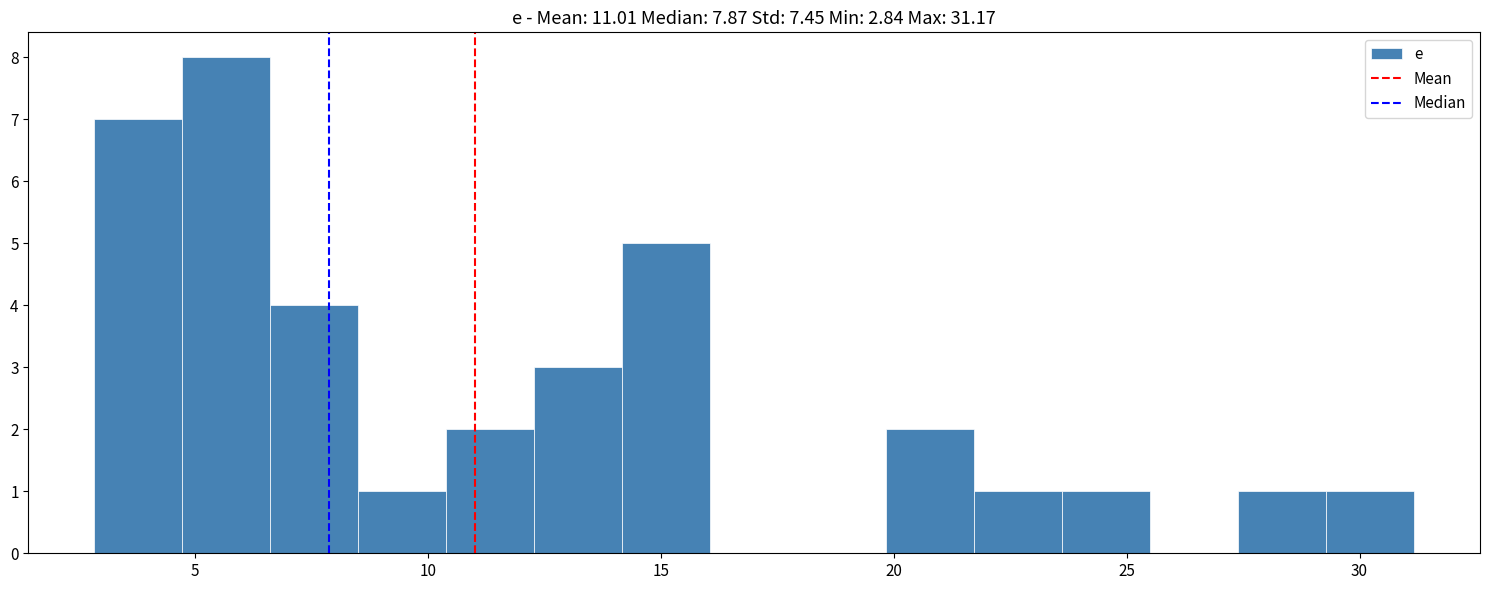

Around what value on the x-axis is the tallest bar? Give the approximate position of its centre, as read against the axis.

5.5